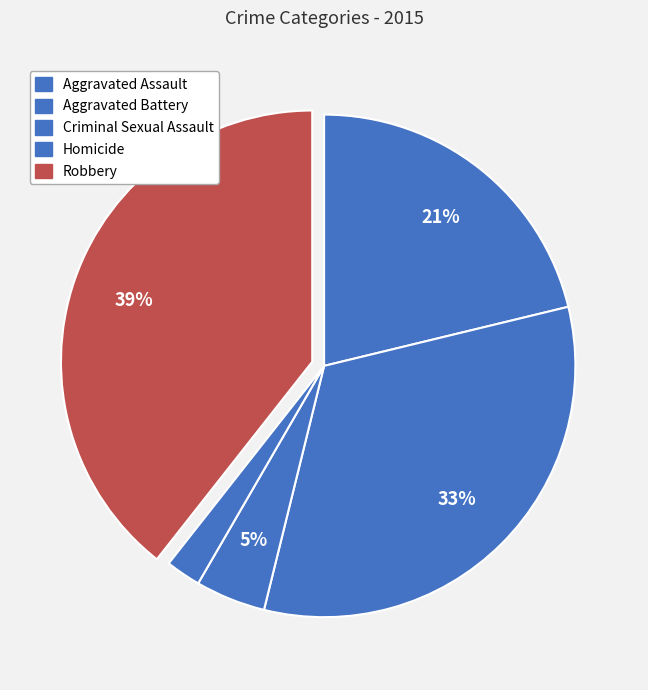

Count the number of slices in the pie.

5